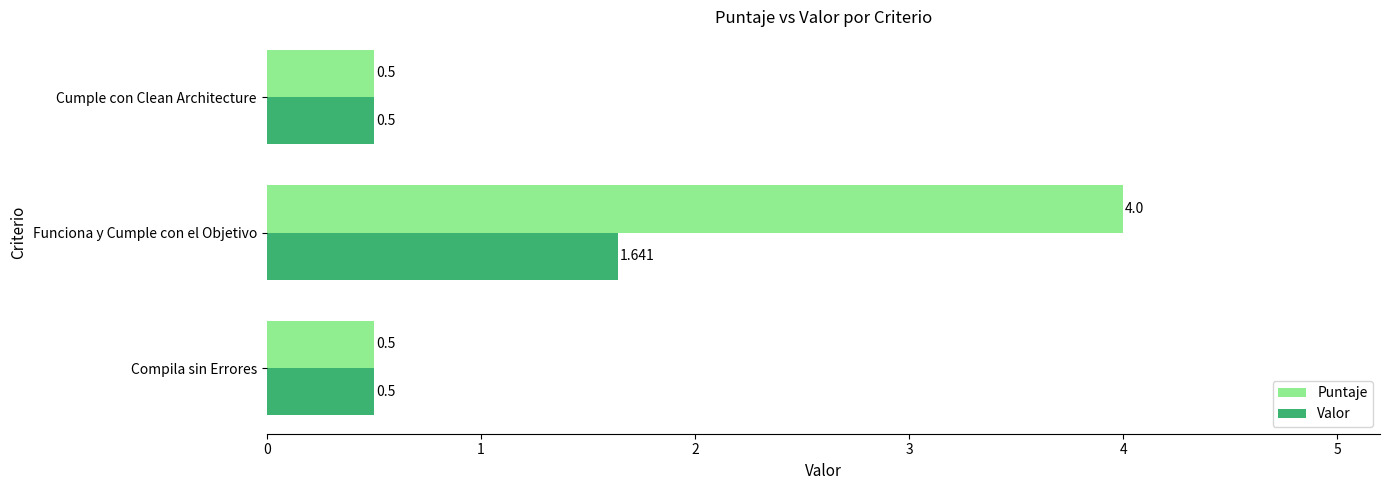

How many distinct data groups are displayed?

2